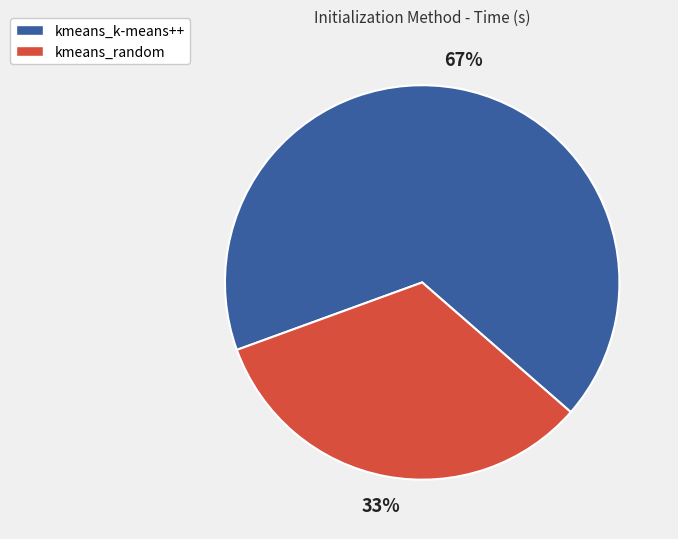

How many segments does this pie chart have?

2